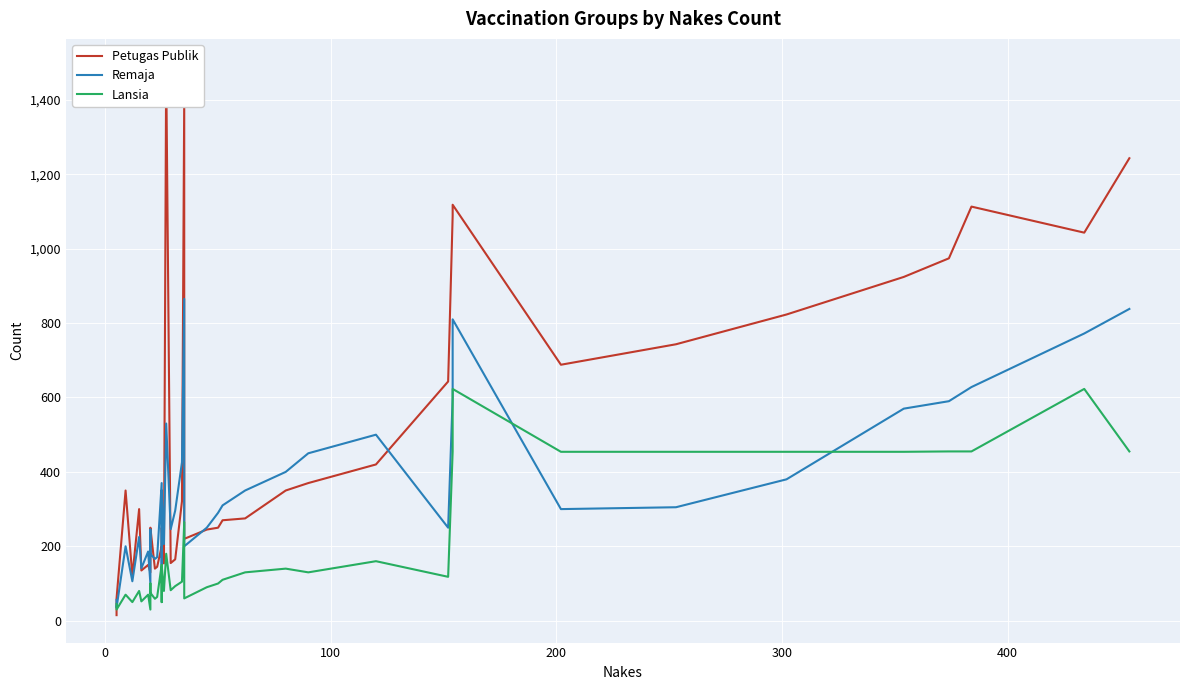

What are all the series names shown in the legend?

Petugas Publik, Remaja, Lansia